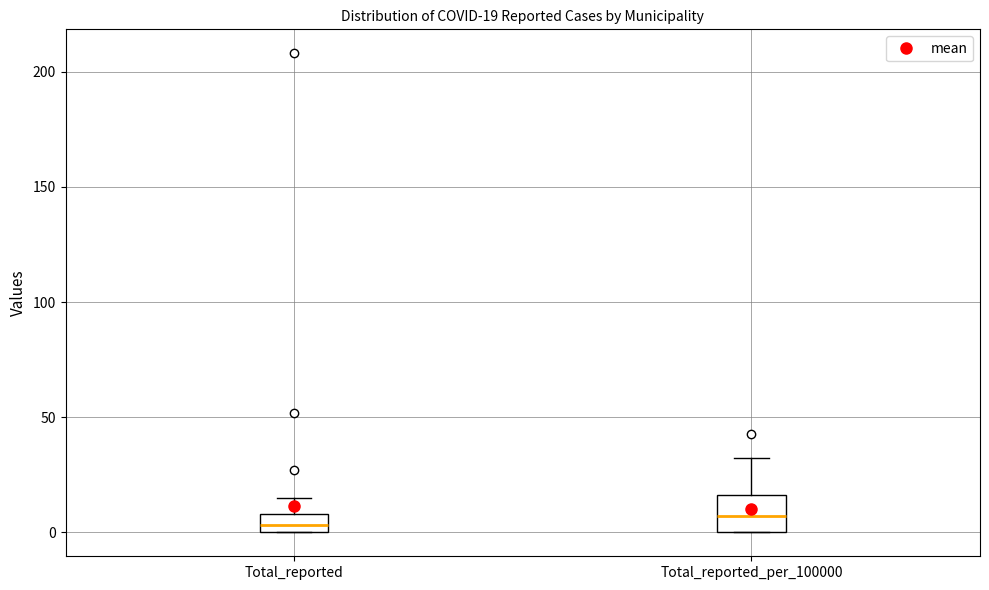

Which box is the tallest, from its lower edge to its upper edge?

Total_reported_per_100000